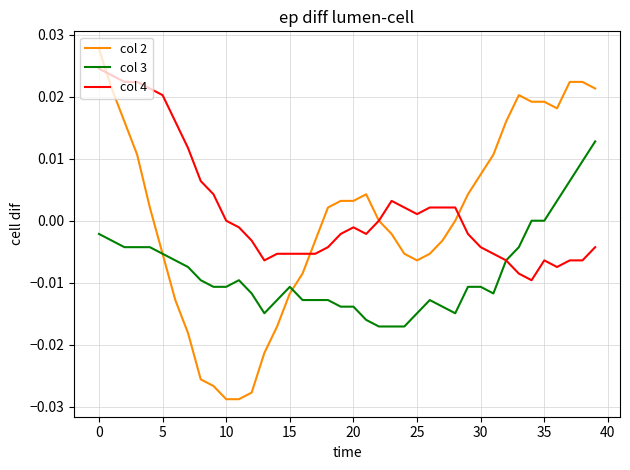

Rank the series by their maximum value, from lowest to highest.

col 3, col 4, col 2